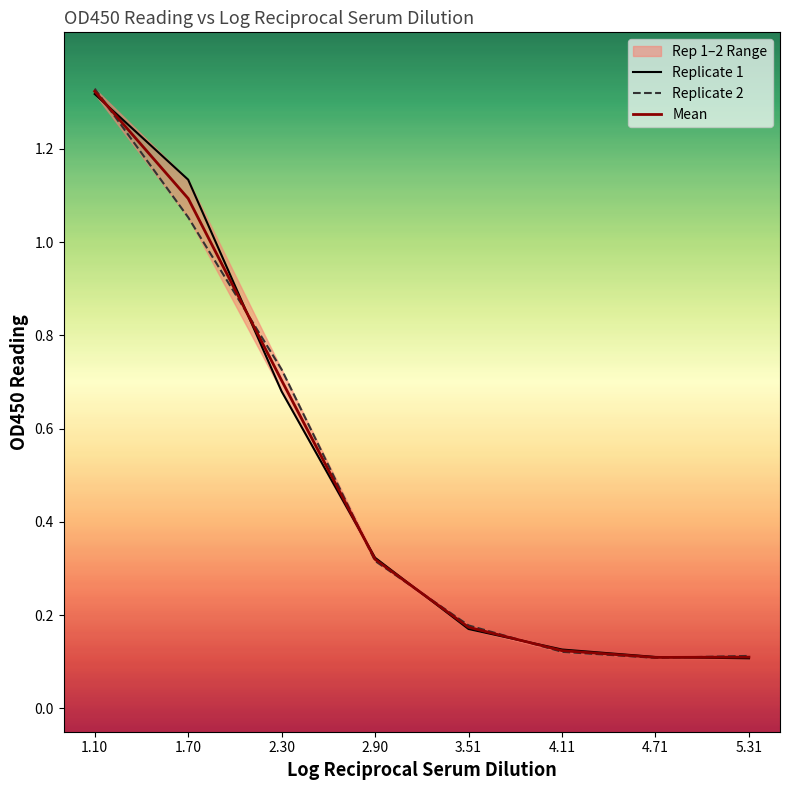

What are all the series names shown in the legend?

Replicate 1, Replicate 2, Mean